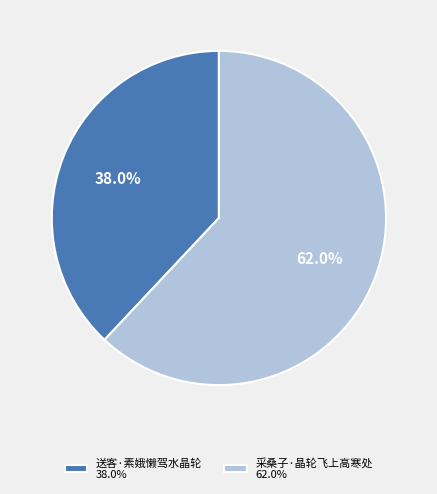

True or false: 送客·素娥懒驾水晶轮 accounts for 32% of the total.

False